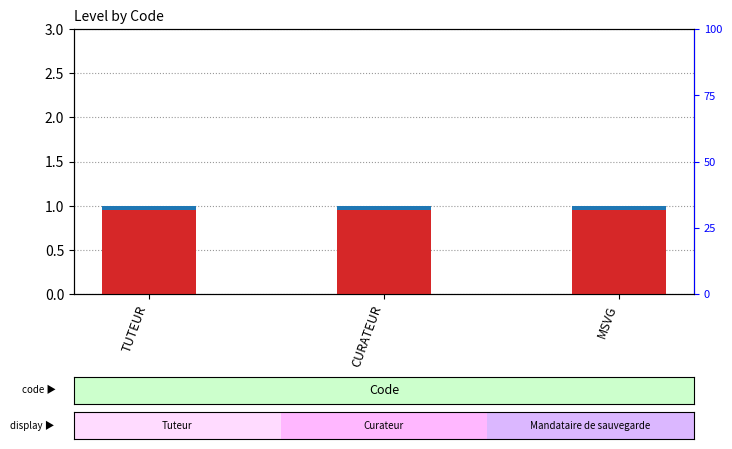

Reading left to right, what are all the values shown in this chart?

Level: 1.0	1.0	1.0
sub-level indicator: 0.1	0.1	0.1